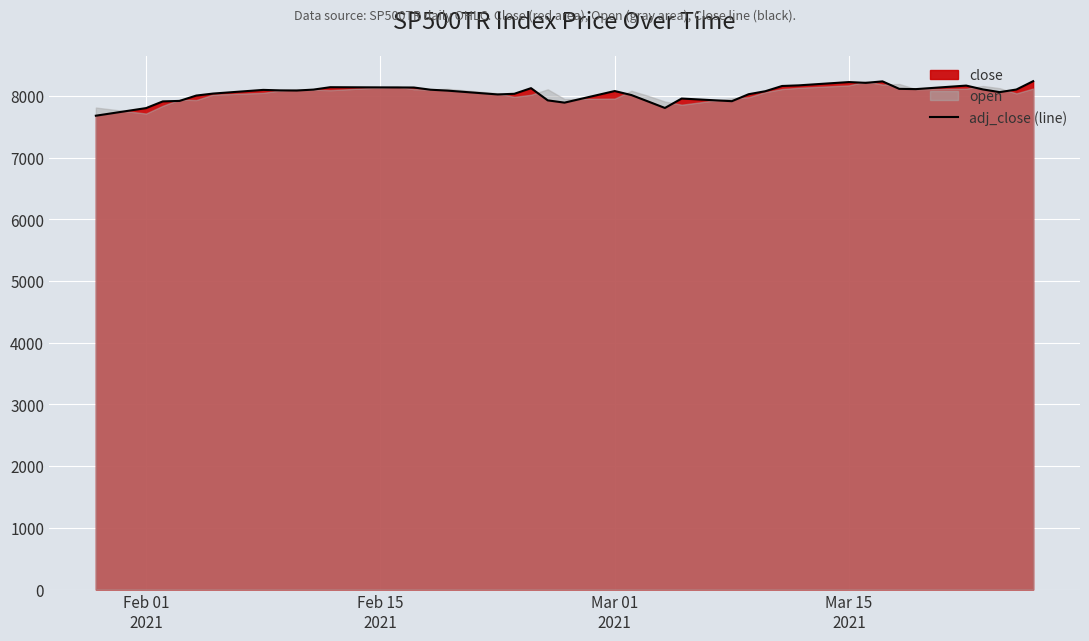

Reading left to right, extract all data points from this chart.

7681.0	7804.3	7912.9	7920.9	8007.6	8039.7	8099.3	8091.7	8089.1	8104.2	8142.8	8139.2	8137.9	8102.2	8087.7	8025.8	8036.1	8127.4	7929.6	7892.8	8080.8	8015.5	7911.2	7806.4	7959.0	7916.4	8029.2	8078.1	8162.6	8172.9	8226.3	8213.6	8237.4	8116.2	8112.1	8169.1	8106.8	8063.0	8105.5	8240.4